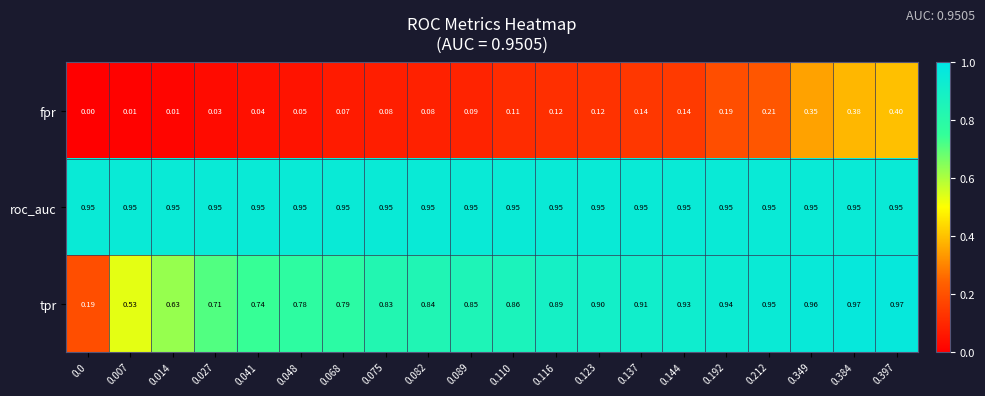

Which series has the widest spread of values?

tpr